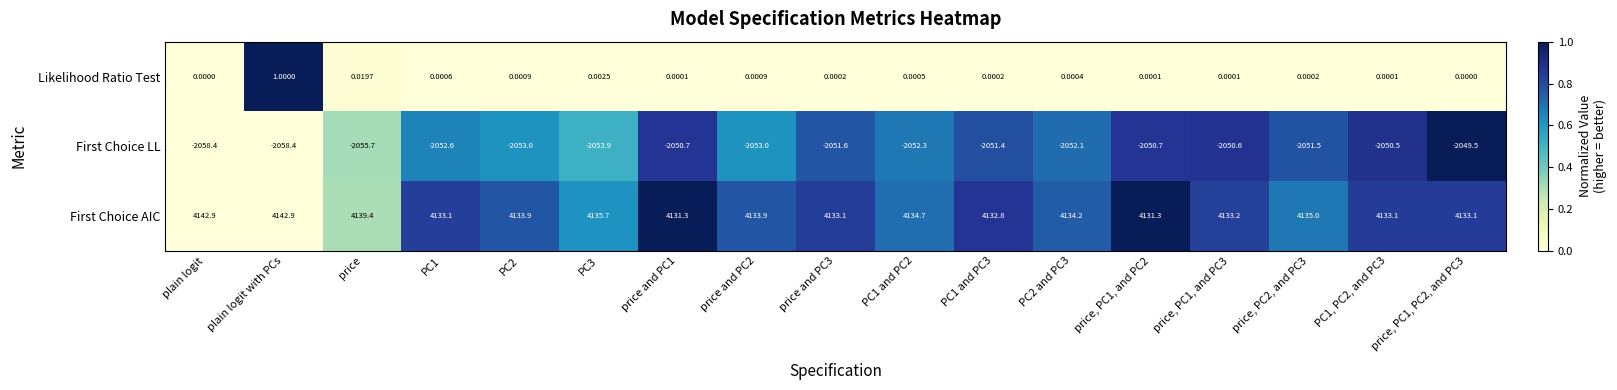

What is the total value across all series at PC2?

2080.9